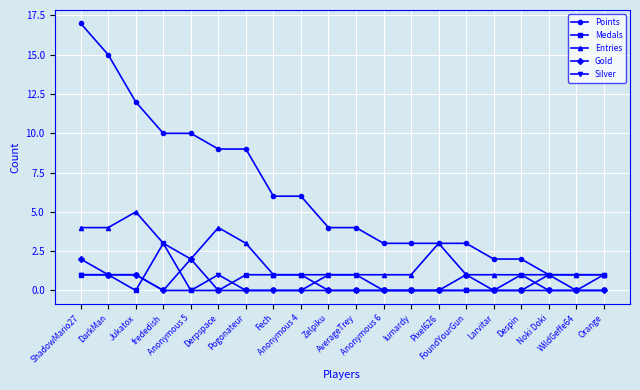

Rank the series by their maximum value, from highest to lowest.

Points, Entries, Medals, Gold, Silver